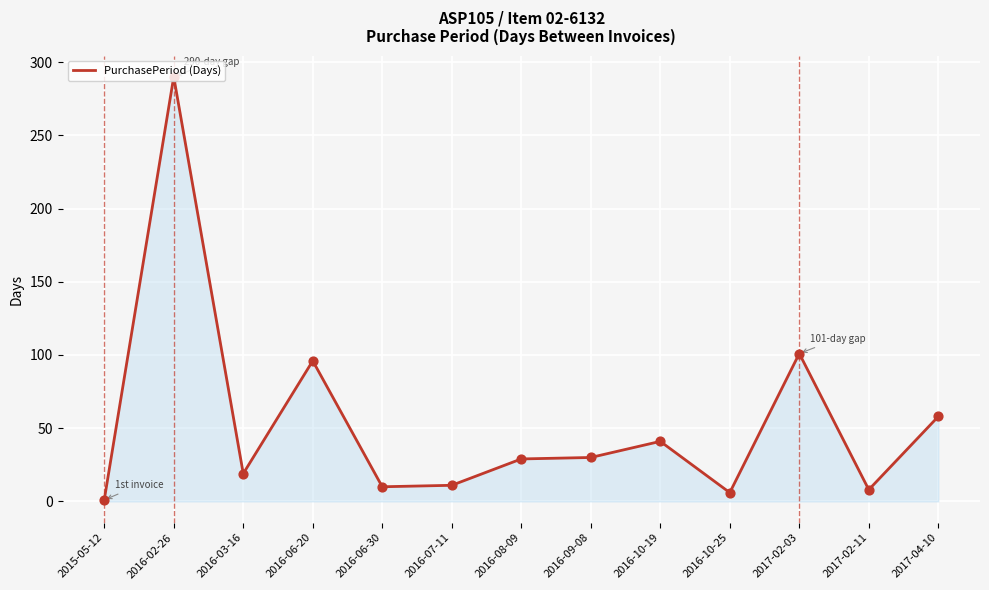

What is the ratio of the value at 2016-06-20 to the value at 2016-03-16?

5.1